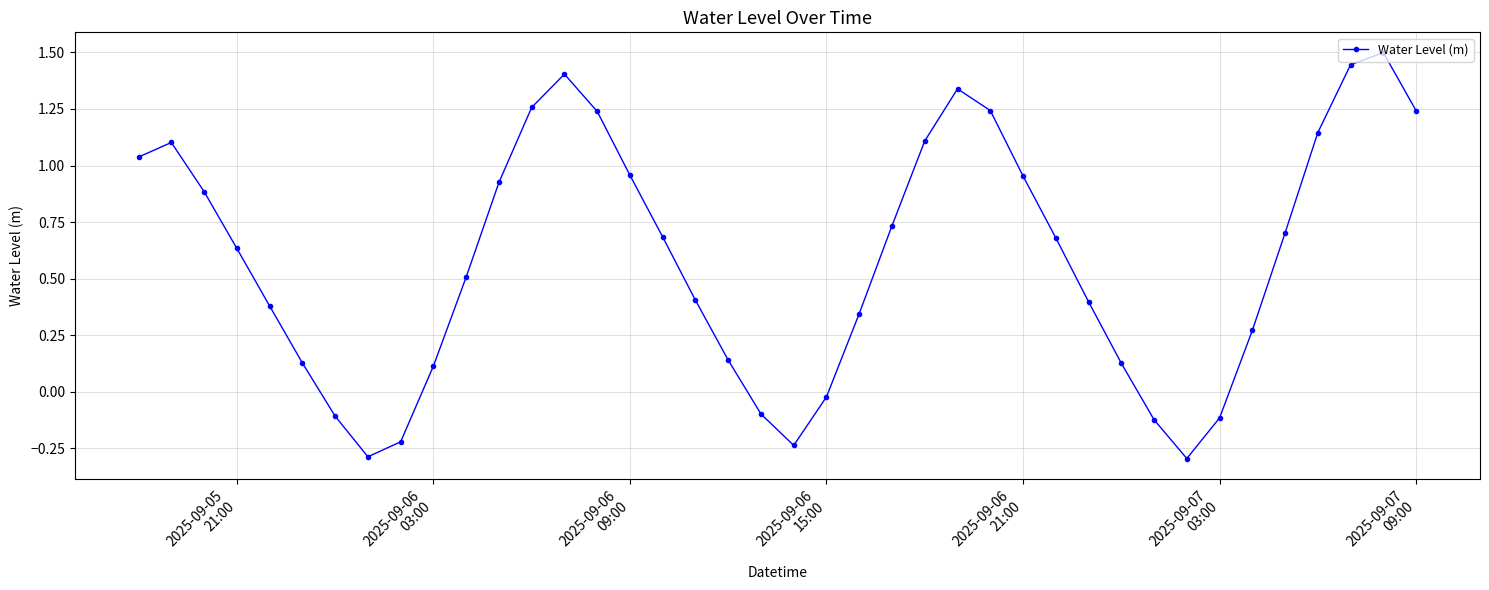

True or false: there are more than 1 points higher than both neighbors.

True